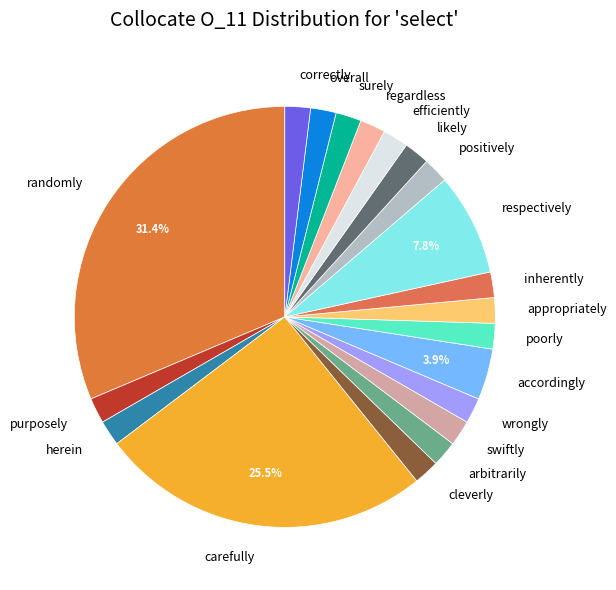

Count the number of slices in the pie.

20